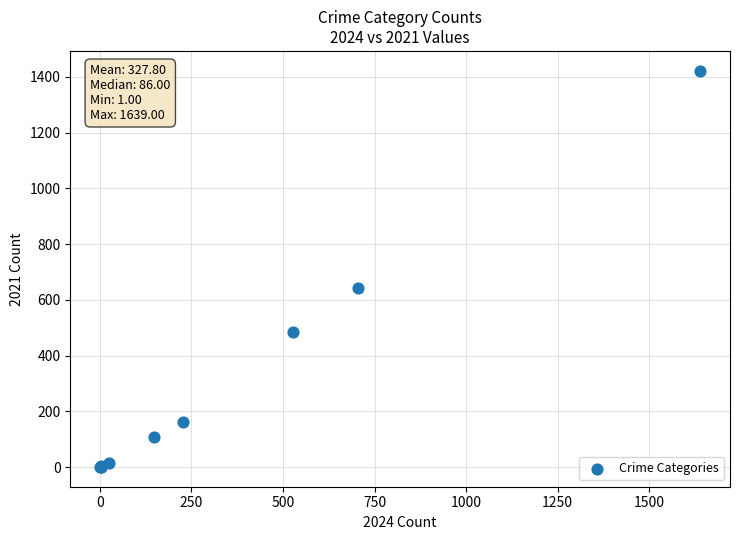

What Y value in the scatter plot is closest to 711?

642